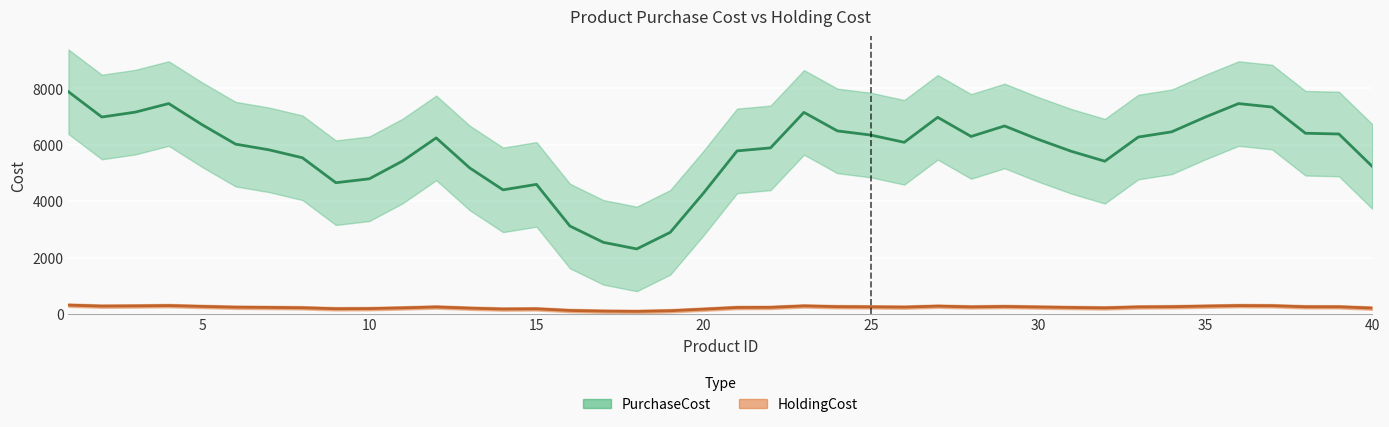

Between 12 and 30, which series saw the biggest shift?

PurchaseCost